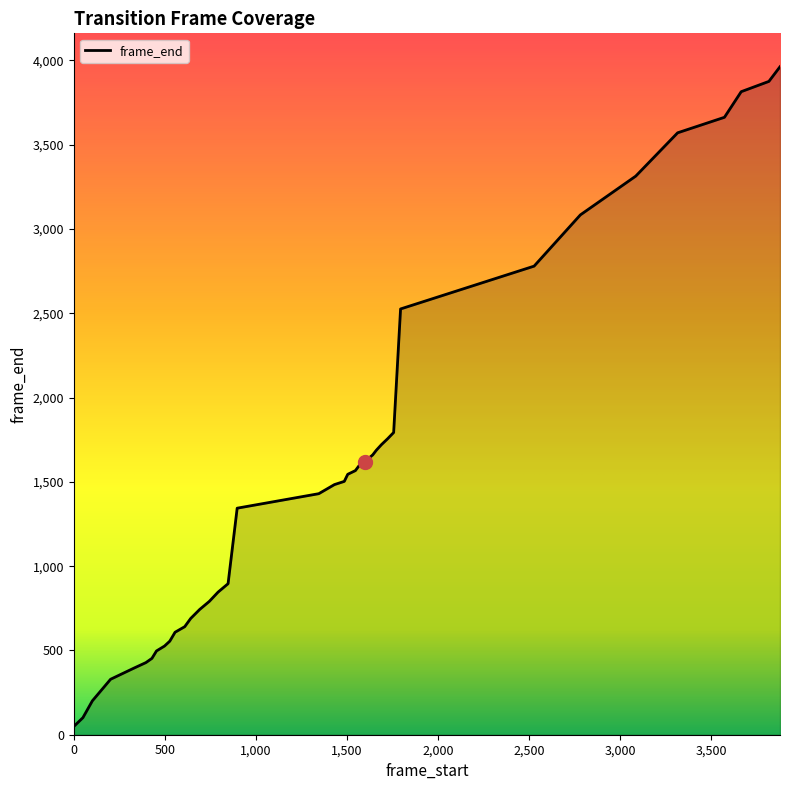

What is the average value?

1542